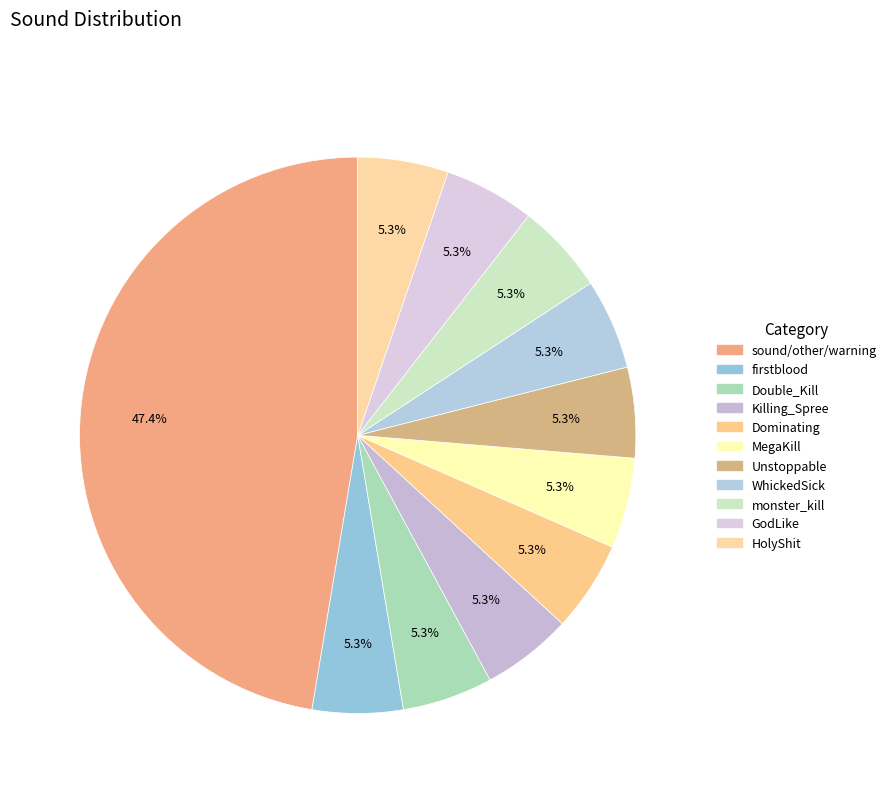

Count the number of slices in the pie.

11